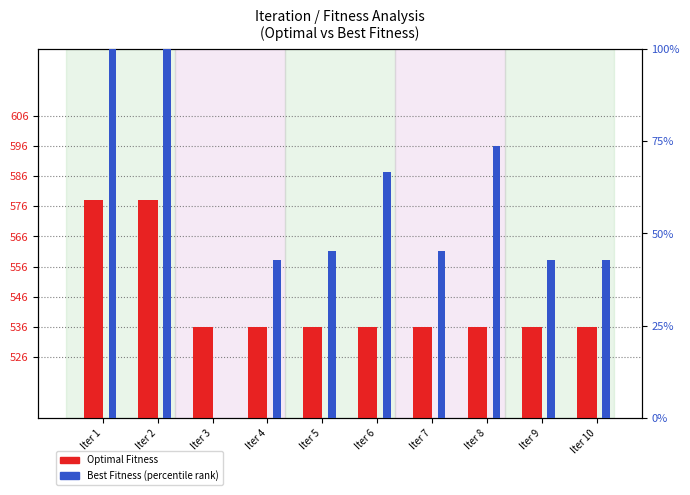

At how many categories does at least one series exceed 416?

10